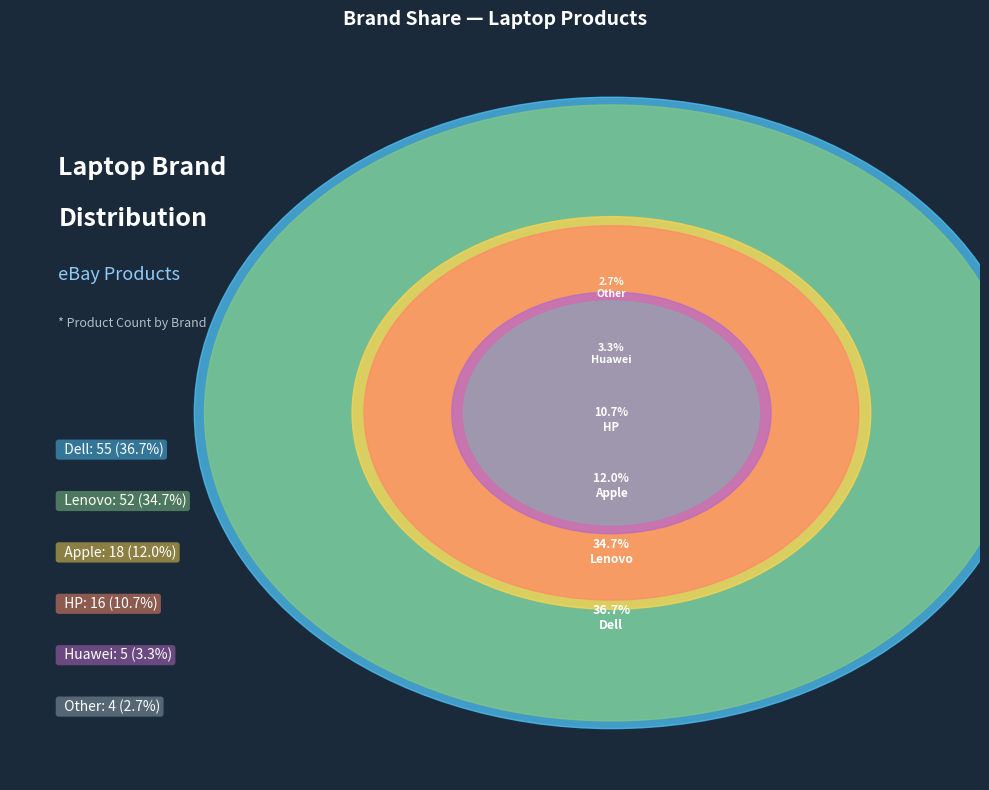

Rank the categories by value from highest to lowest.

Dell, Lenovo, Apple, HP, Huawei, Other